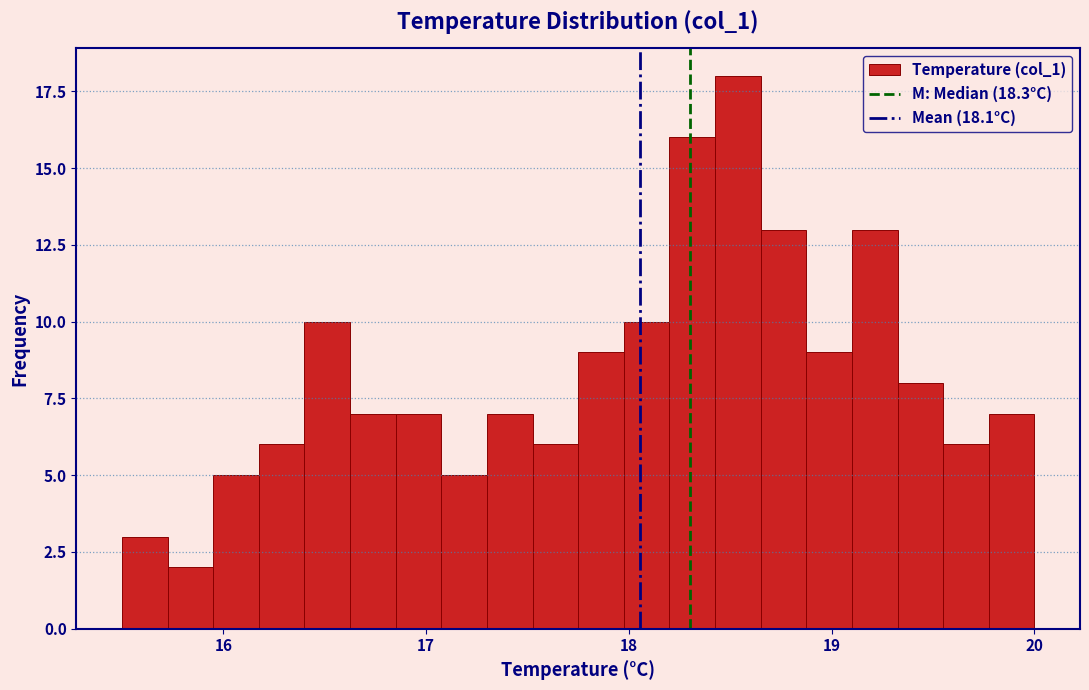

Around what value on the x-axis is the tallest bar? Give the approximate position of its centre, as read against the axis.

18.5